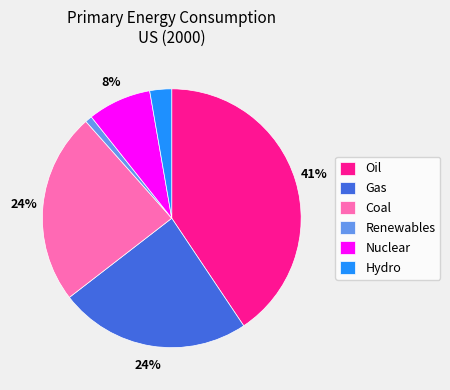

How many slices are in this pie chart?

6